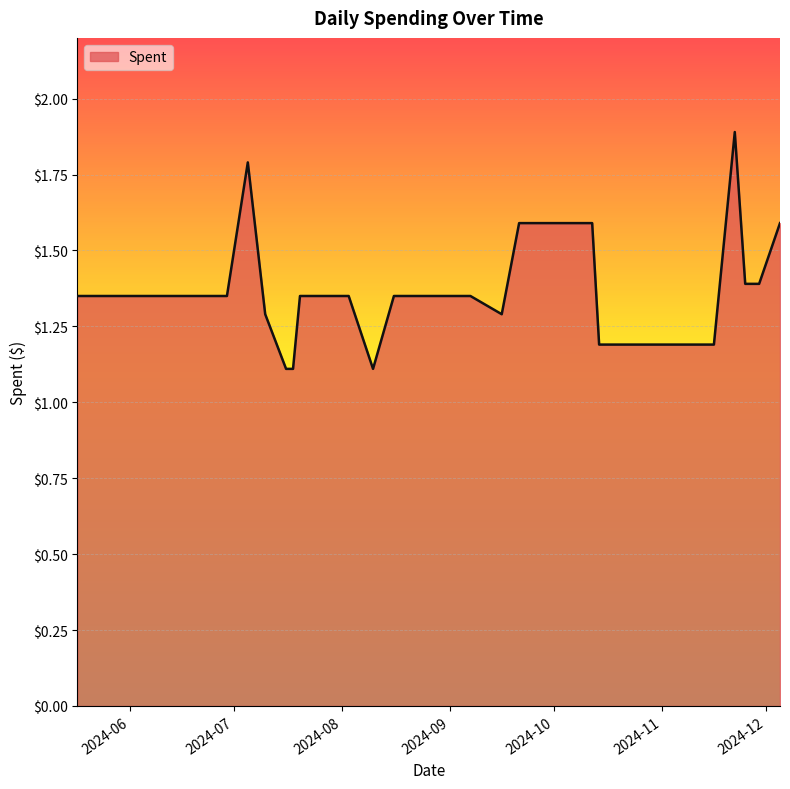

What is the difference between the maximum and minimum values?

0.8